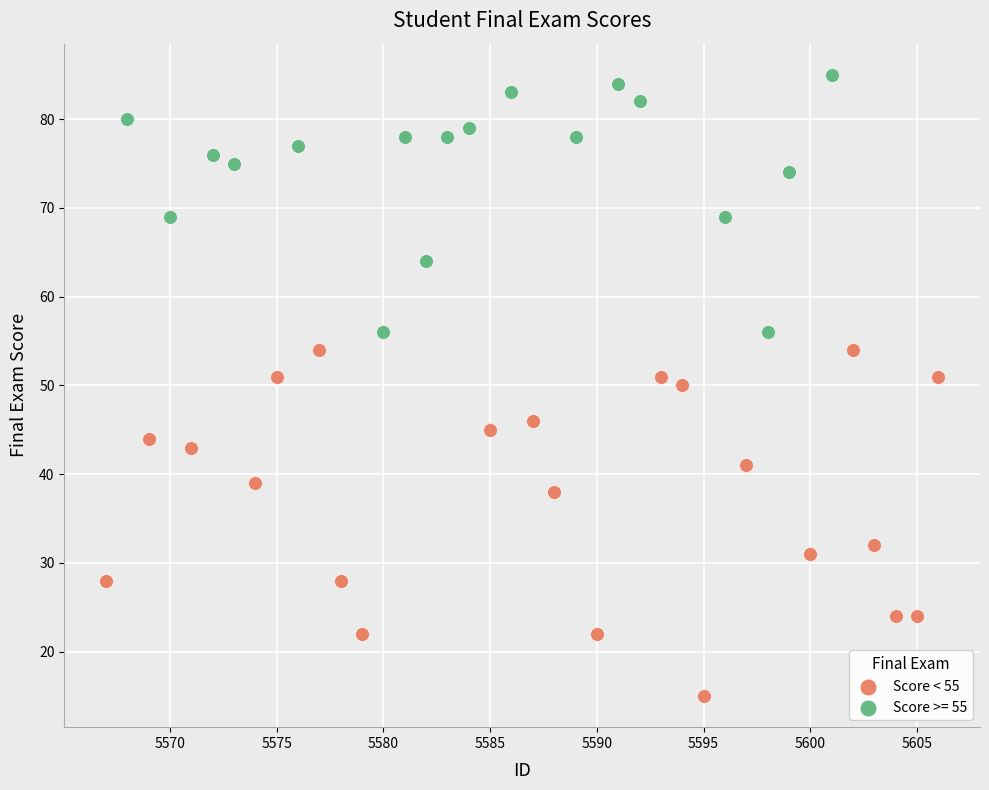

Which series reaches the minimum Y coordinate?

Score < 55